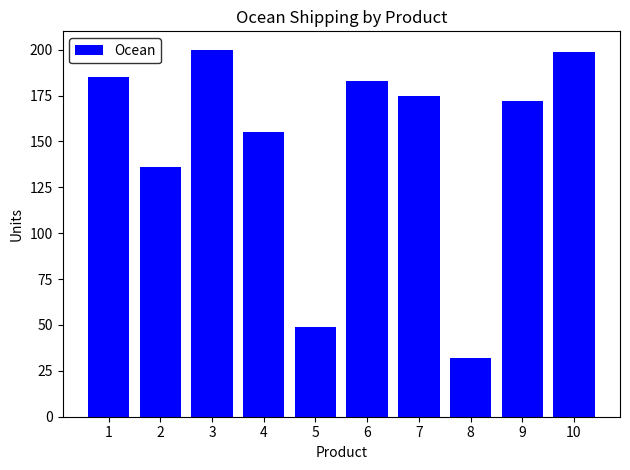

What is the value of the 1st bar from the left?

185